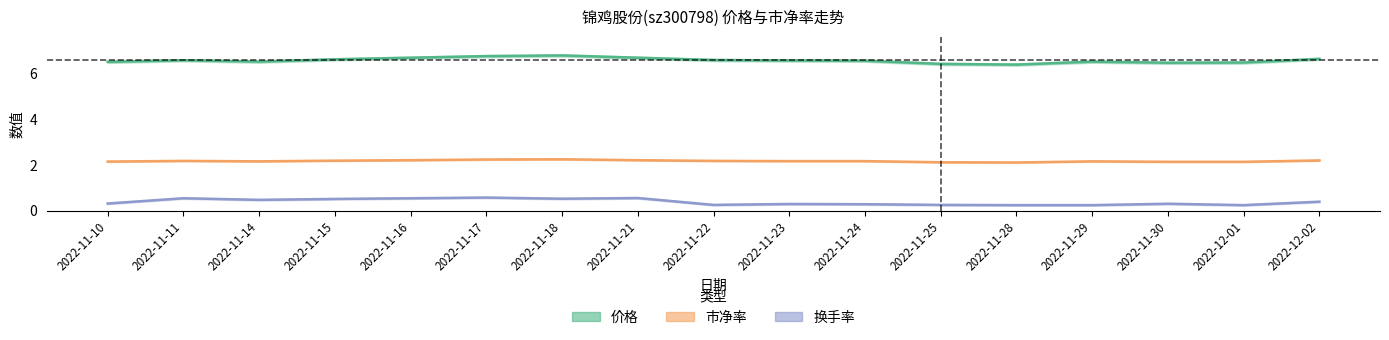

True or false: 换手率 and 价格 cross at least once.

False